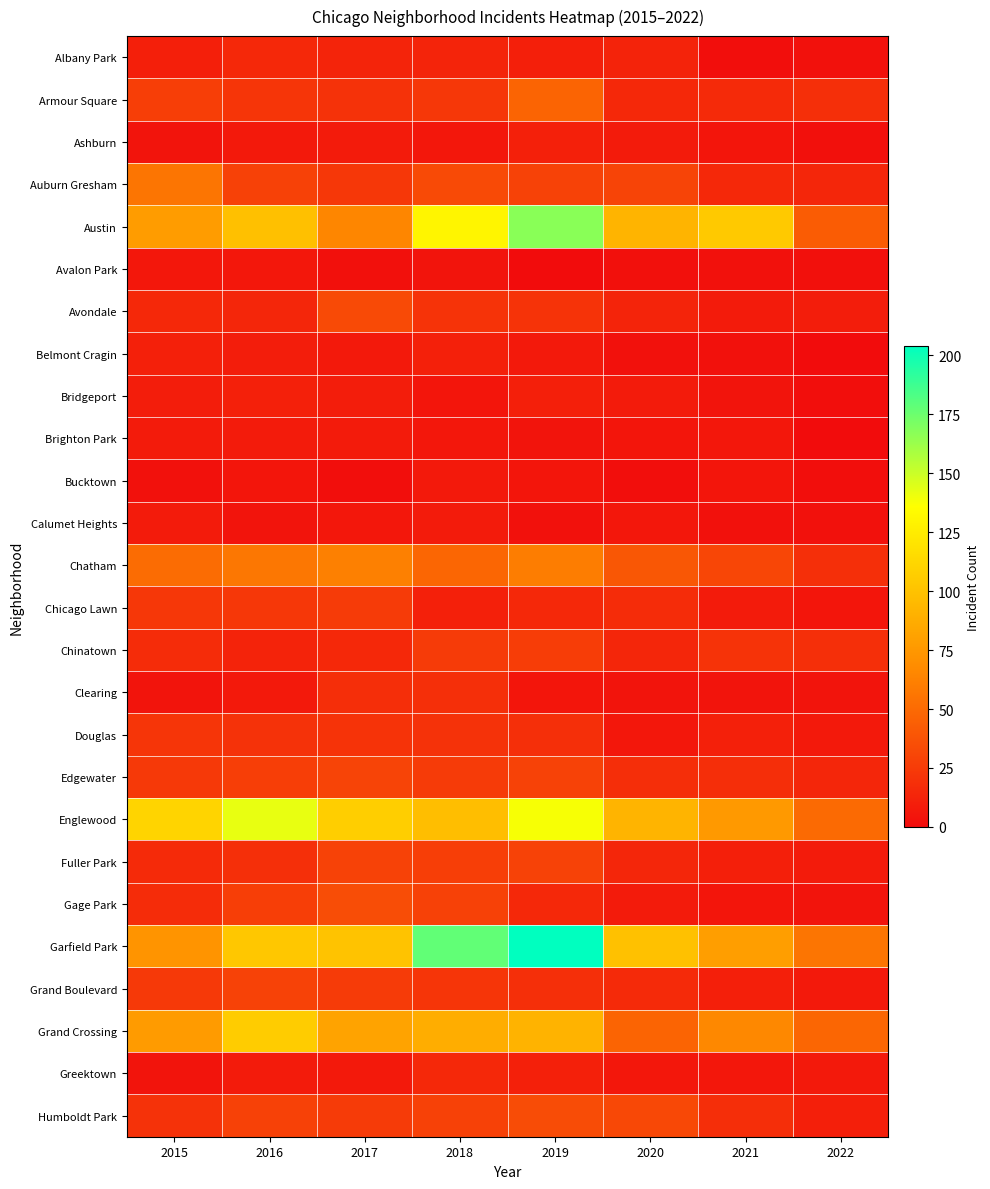

How many distinct data groups are displayed?

26